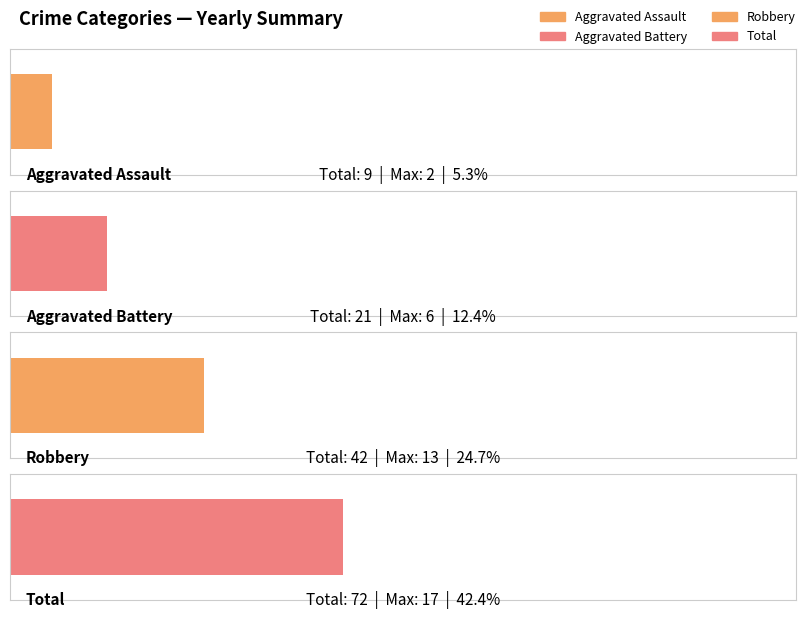

How many data points in Robbery are less than 3?

4